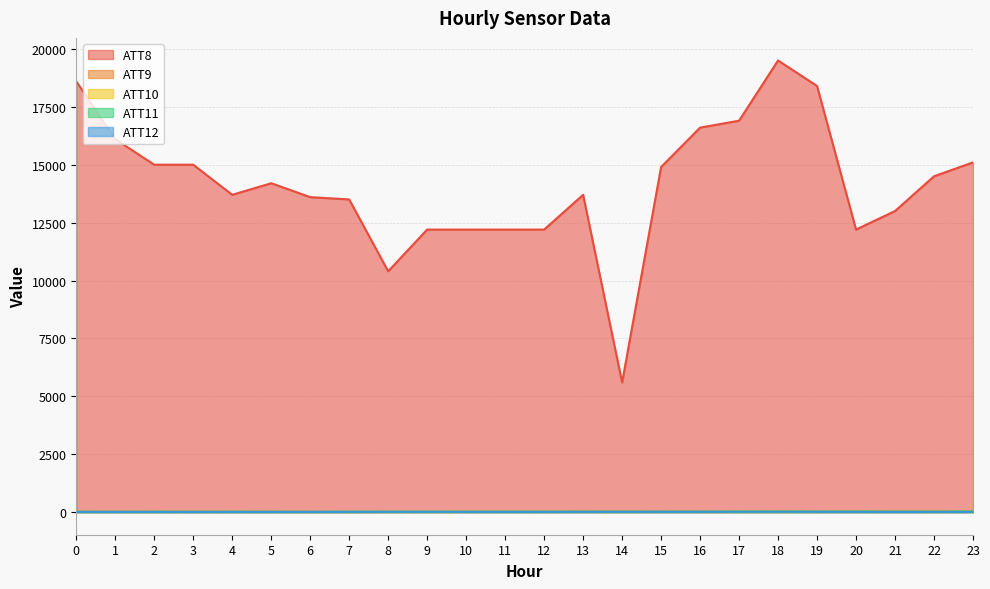

Is it true that ATT10 equals 8.3 at 0?

True